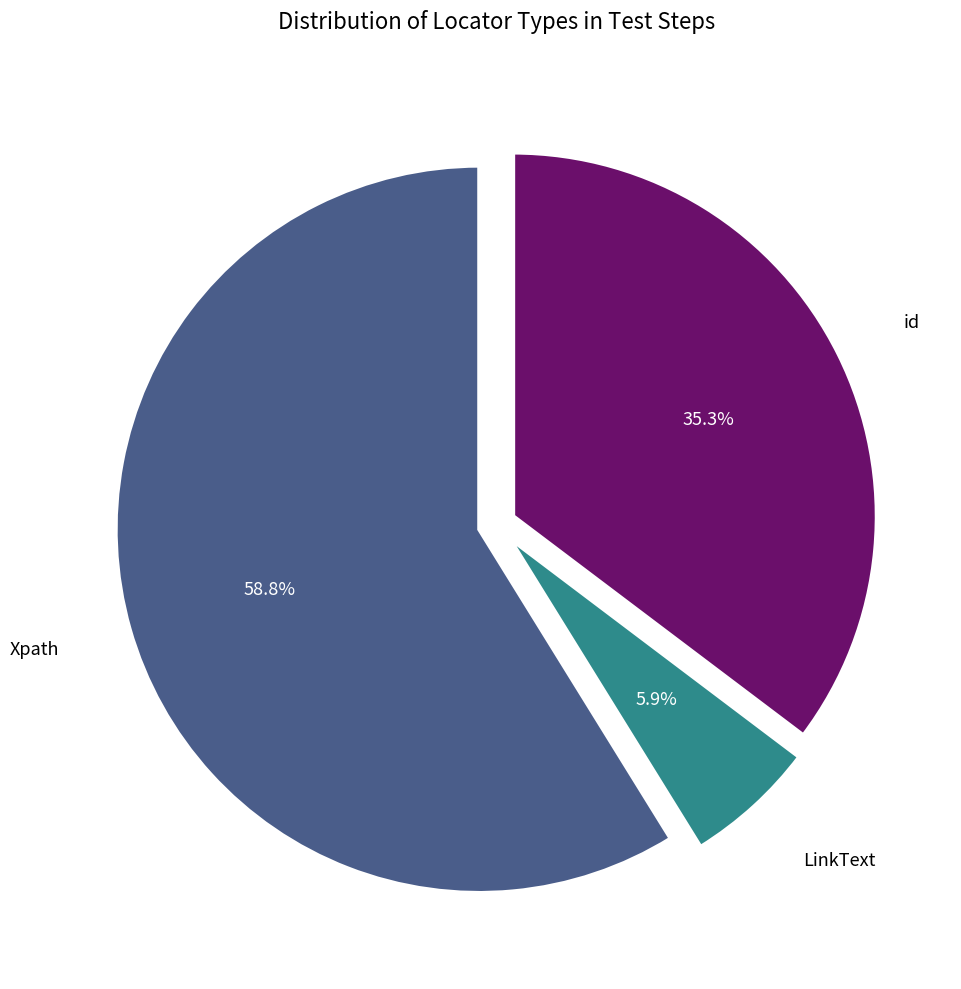

Combined, do Xpath and id account for over 50%?

Yes